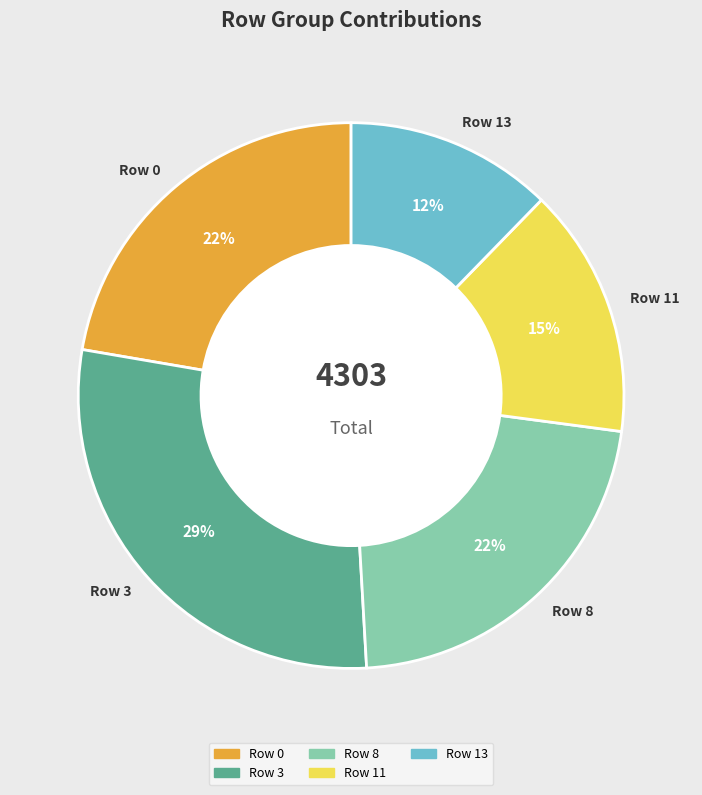

How many segments does this pie chart have?

5